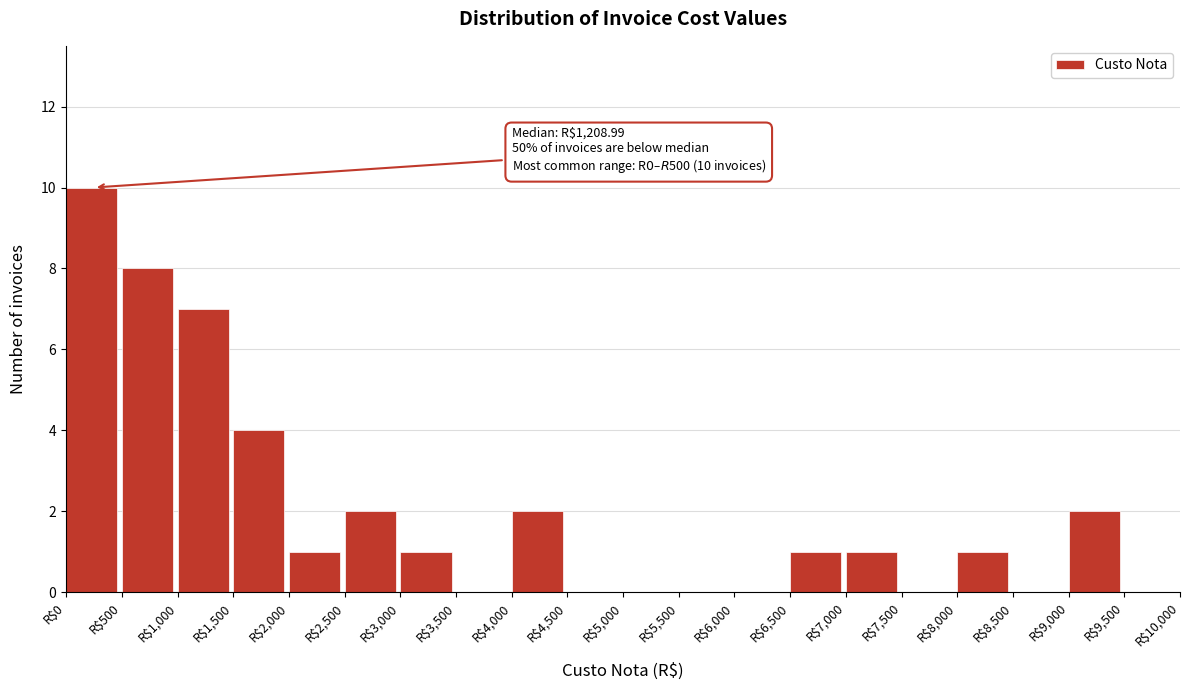

Which range on the x-axis has the tallest bar?

0 to 500